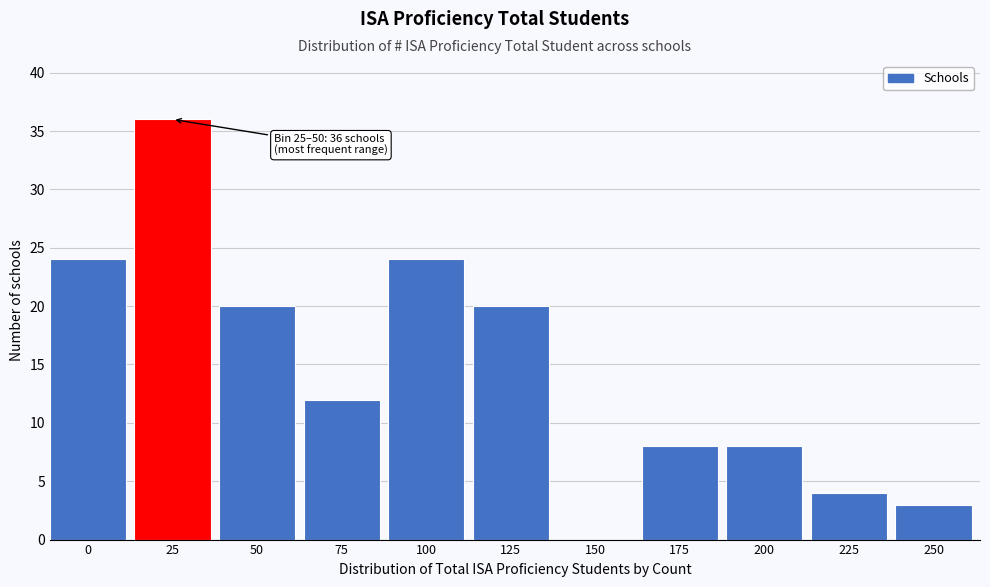

Reading left to right, what are all the values shown in this chart?

0=24	25=36	50=20	75=12	100=24	125=20	150=0	175=8	200=8	225=4	250=3